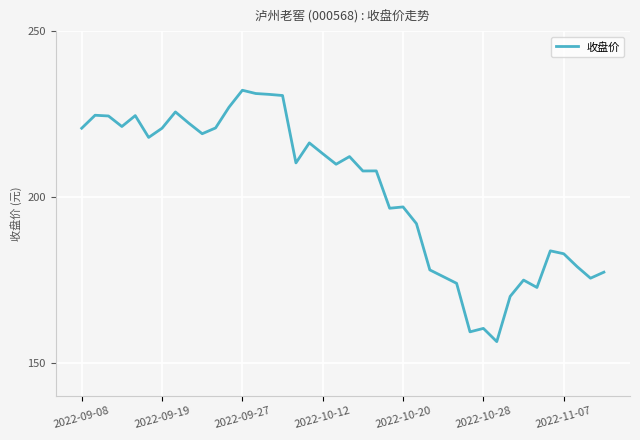

What is the difference between the maximum and minimum values?

75.9